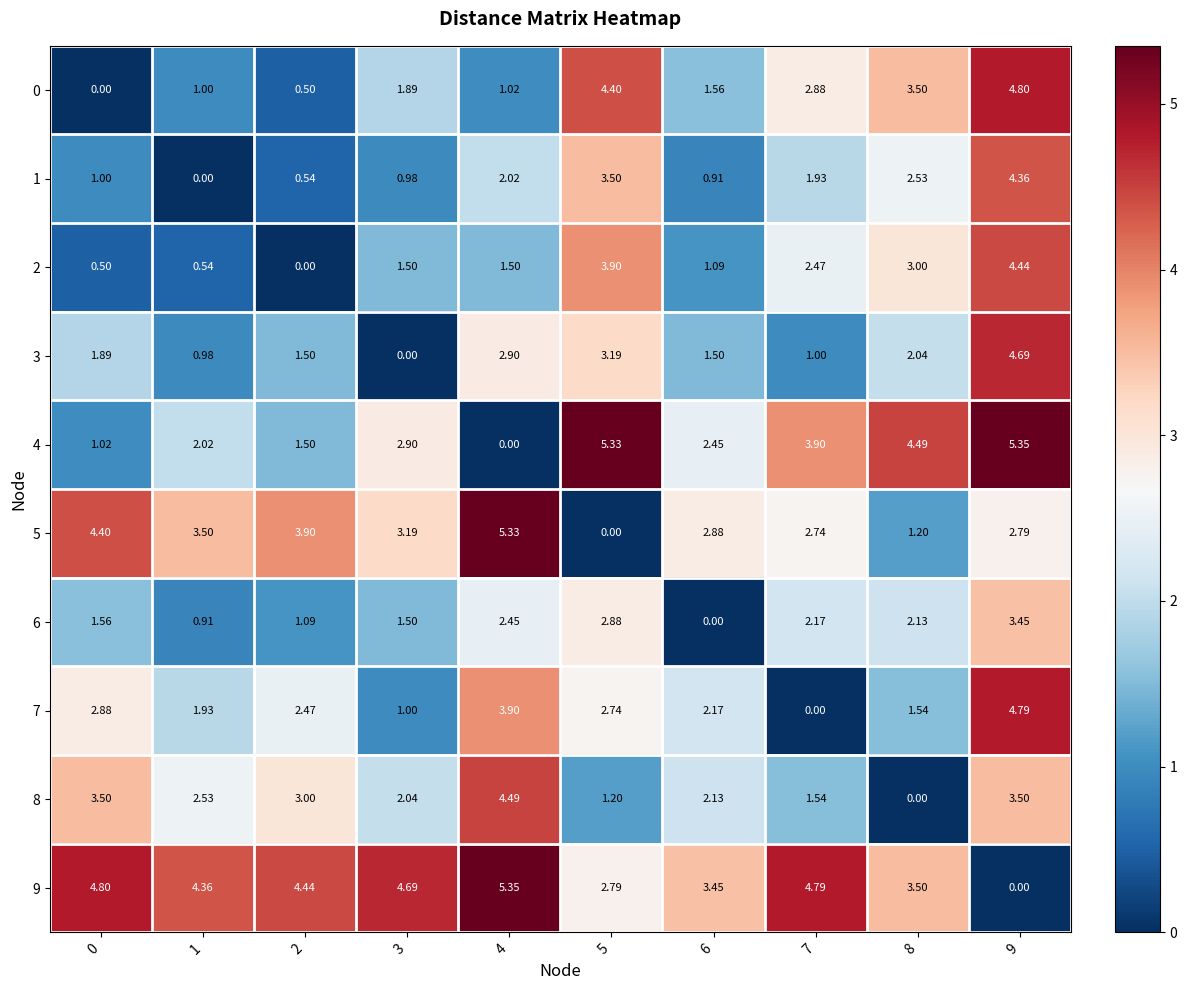

Count the number of data series in this chart.

10